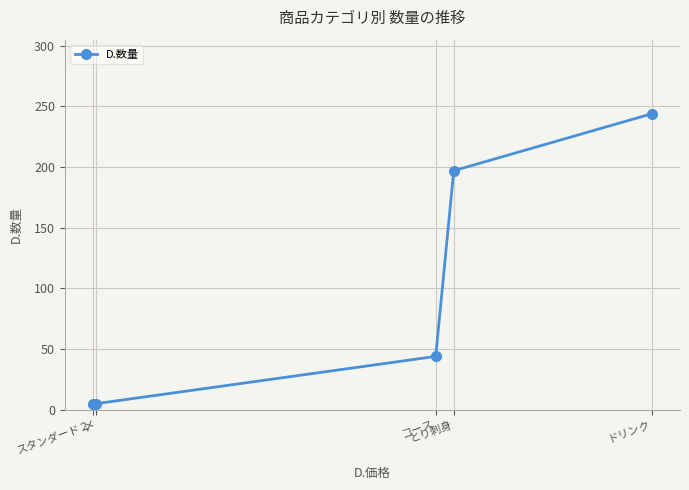

What is the difference between the second highest and minimum values?

192